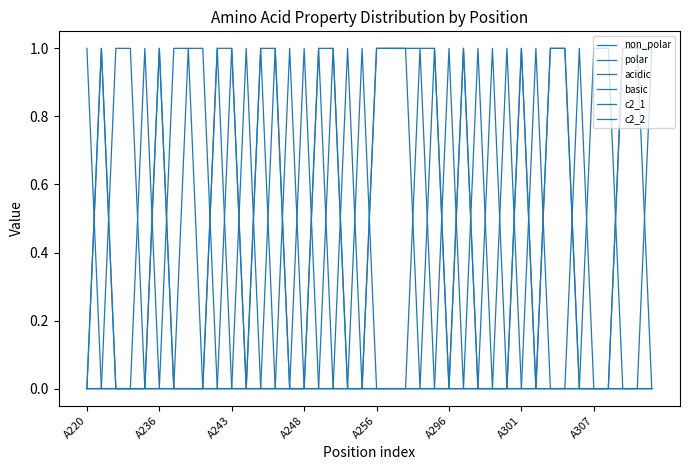

How many lines are shown in the chart?

6